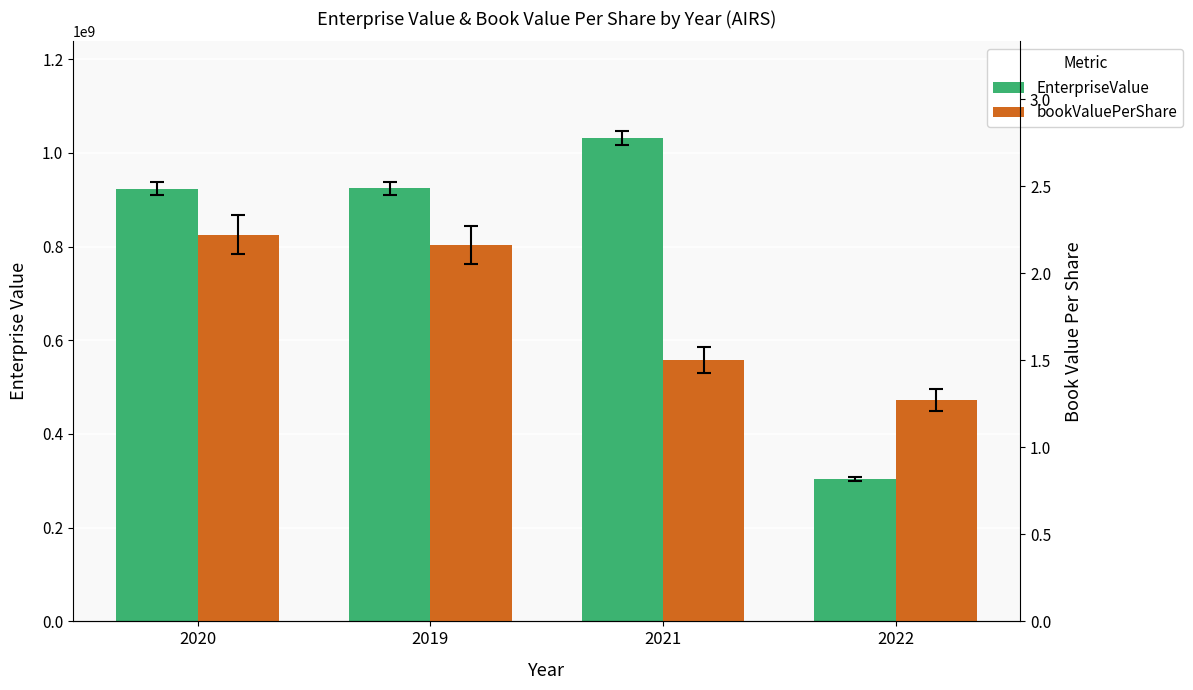

Are the bars horizontal?

No